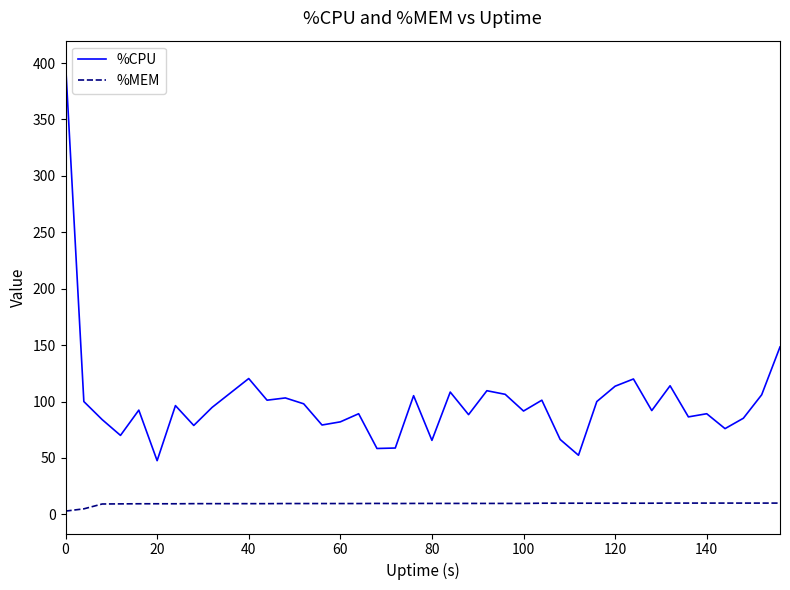

List the series in order of their overall mean, lowest first.

%MEM, %CPU